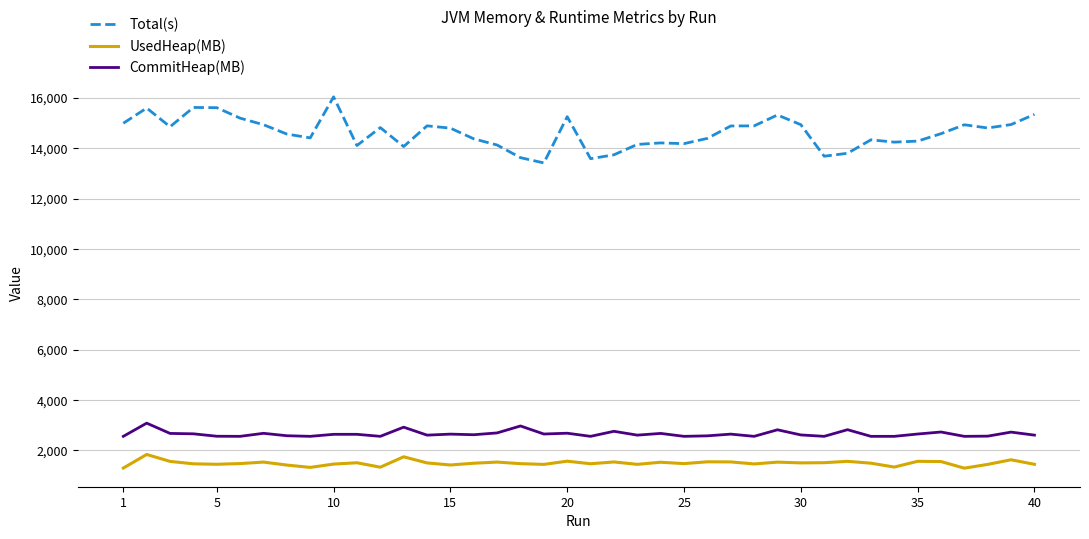

What is the difference between the maximum and minimum values in the CommitHeap(MB) series?

524.0